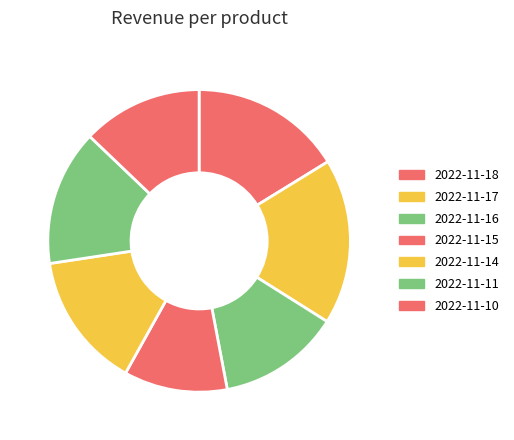

How many slices are in this pie chart?

7